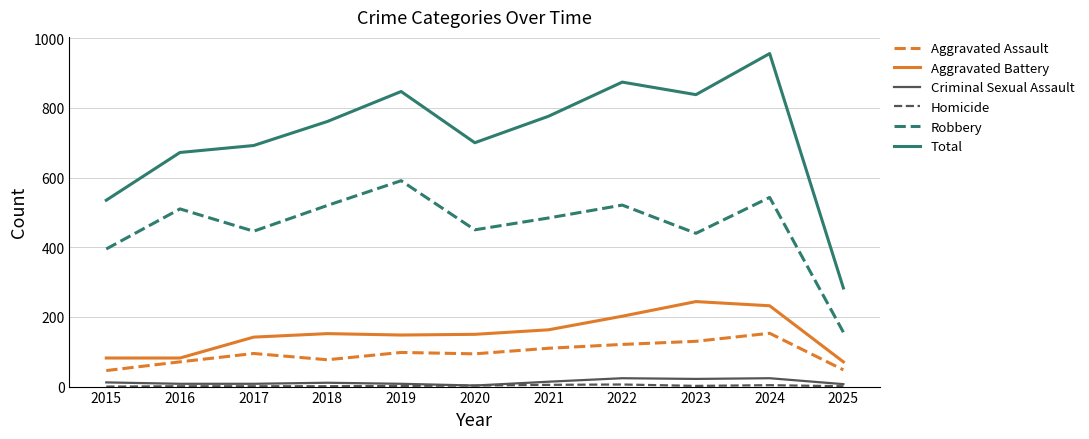

True or false: Criminal Sexual Assault and Total intersect in this chart.

False